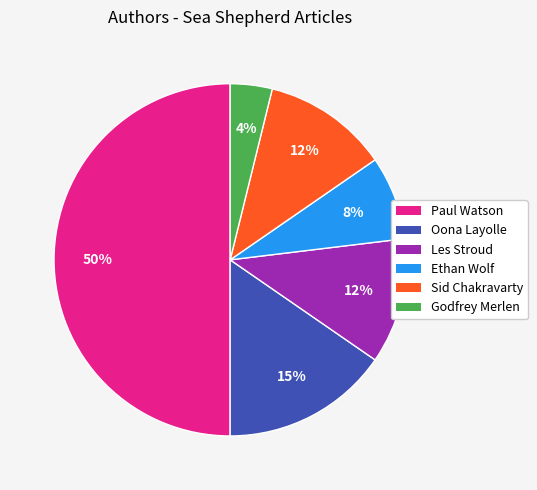

To the nearest percent, what is the combined percentage of Oona Layolle and Les Stroud?

27%